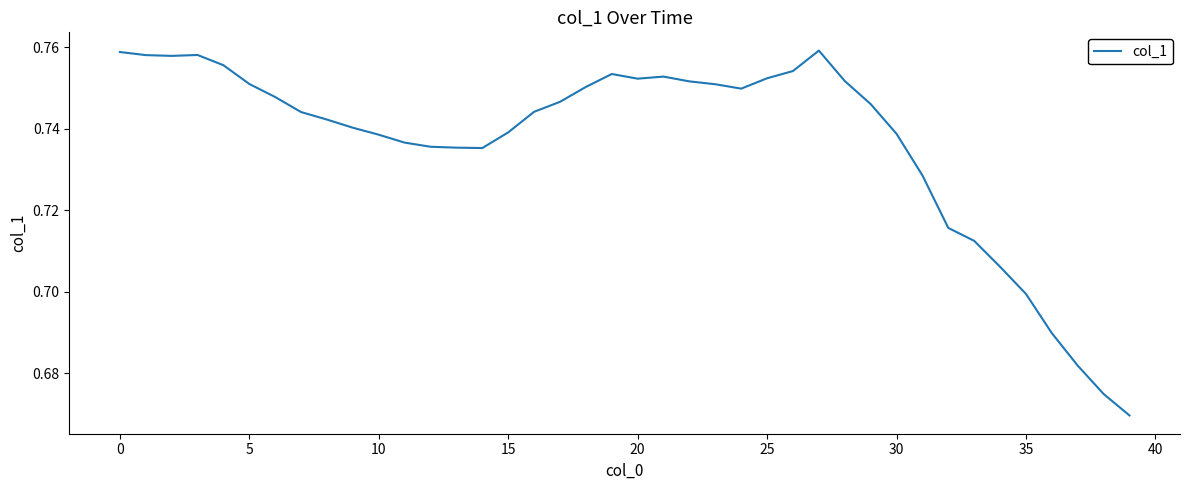

Does the chart have visible grid lines?

No